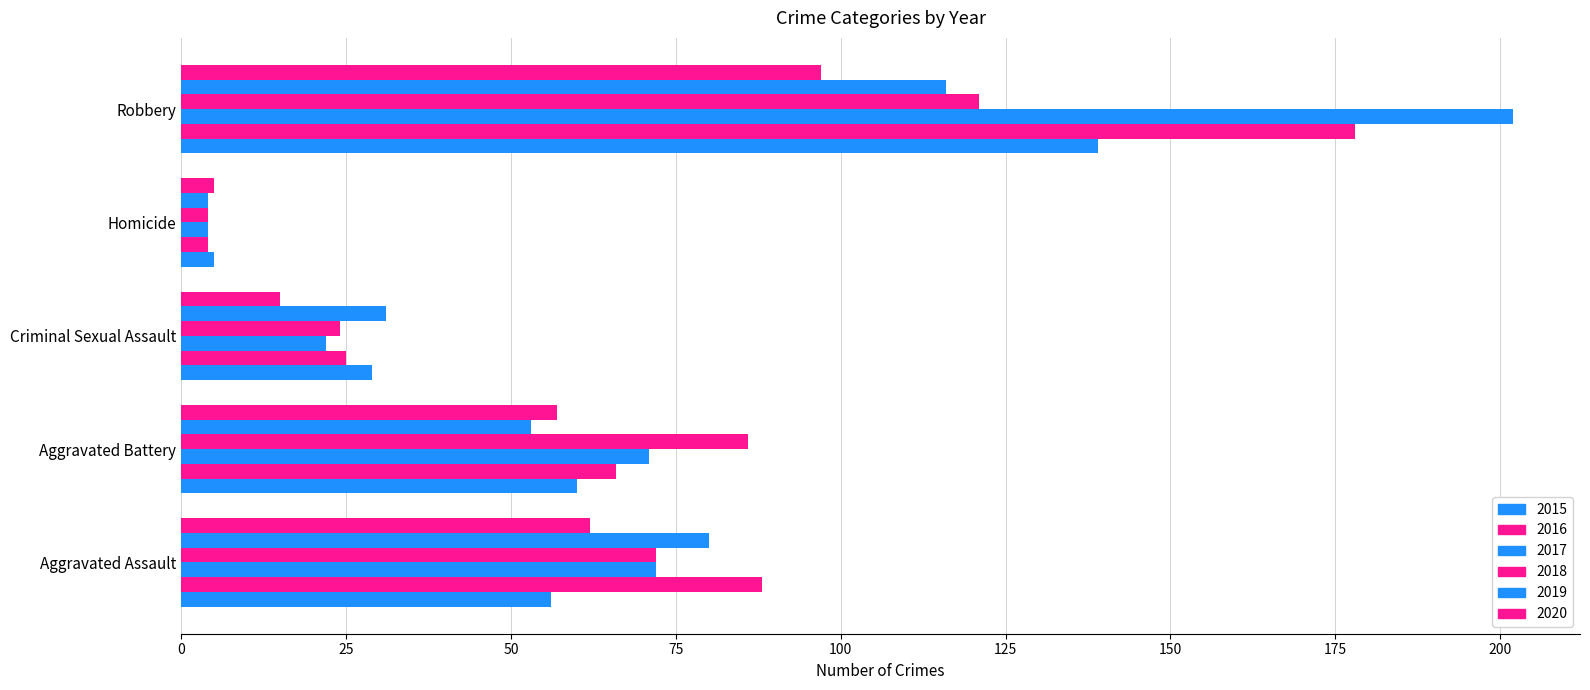

Between Homicide and Robbery, which series saw the biggest shift?

2017